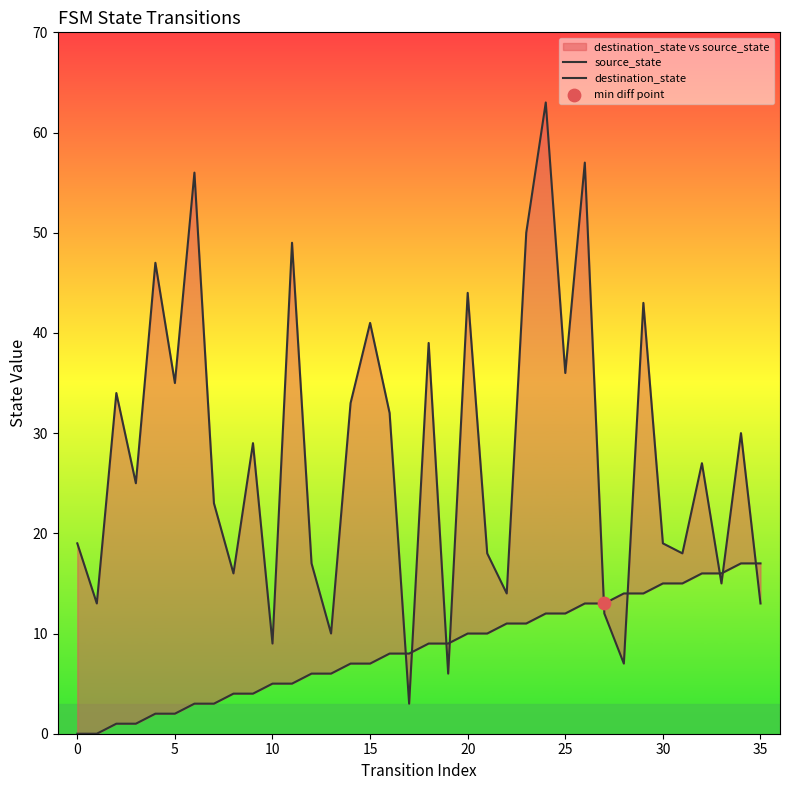

Which series contains the highest Y value?

destination_state